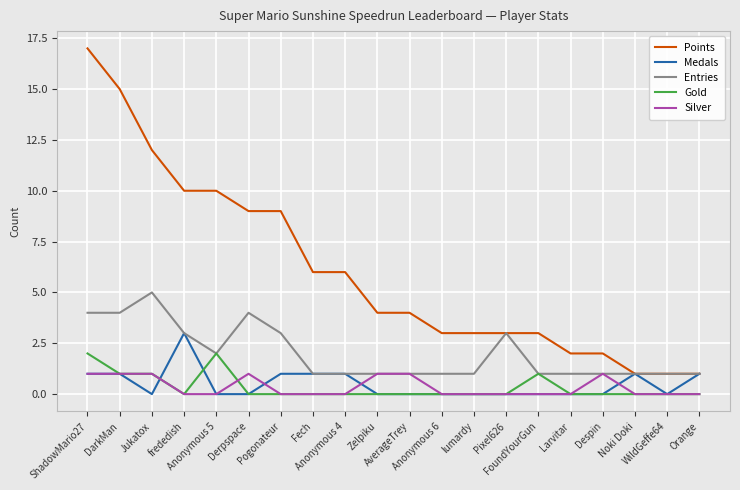

What is the difference between the maximum and second lowest values in the Medals series?

3